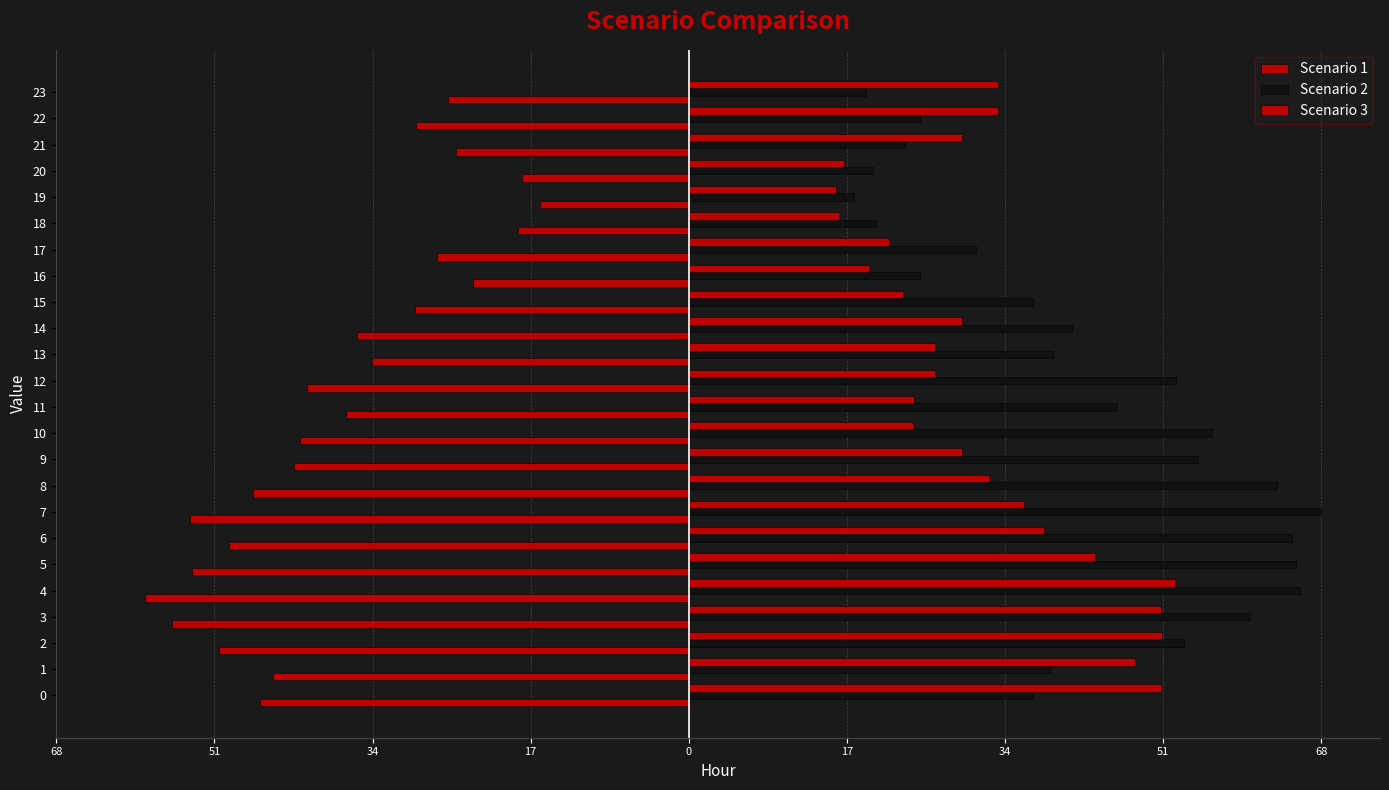

Where is Scenario 2 nearest to the value 42?

14